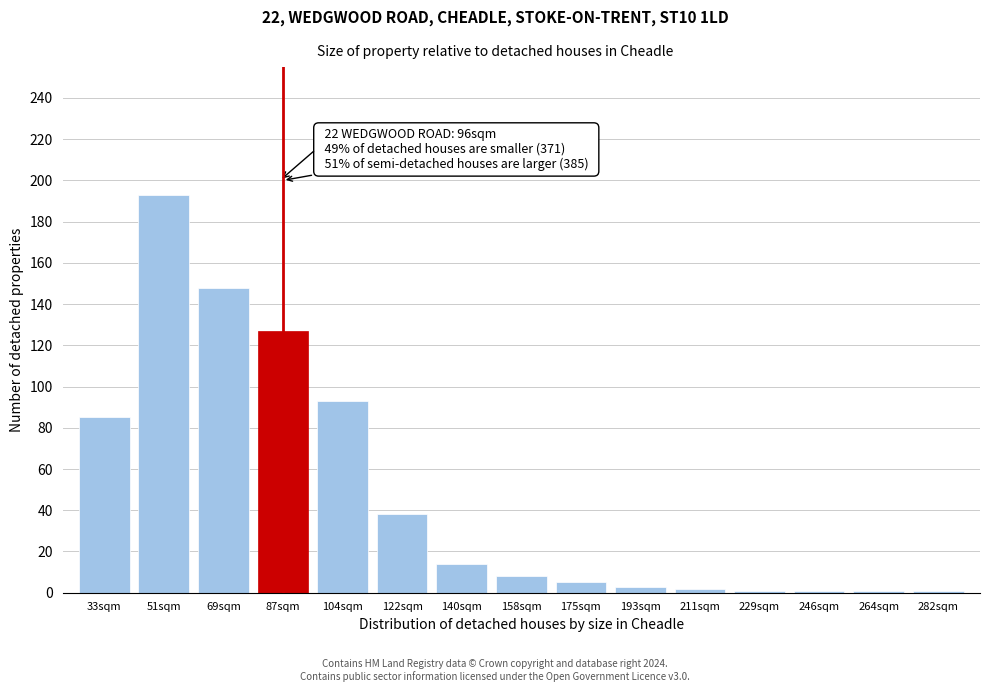

What is the difference between the second highest and second lowest values?

147